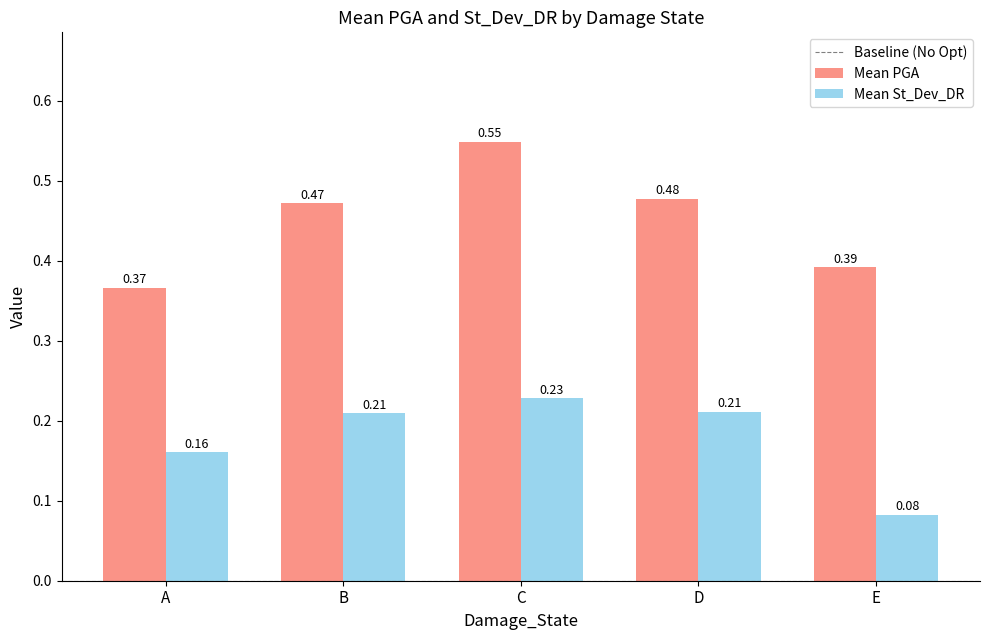

Where is Mean St_Dev_DR nearest to the value 0?

E